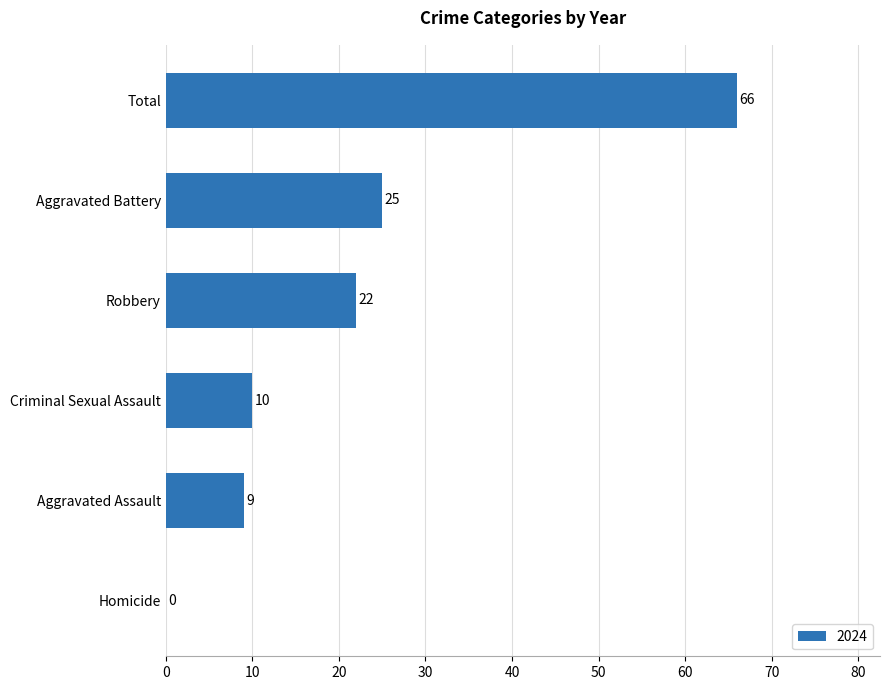

What is the maximum value shown in the chart?

66